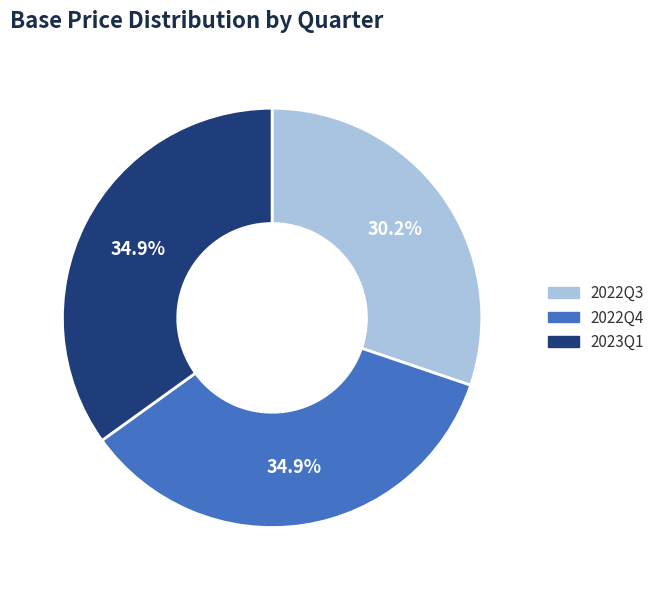

How many segments does this pie chart have?

3